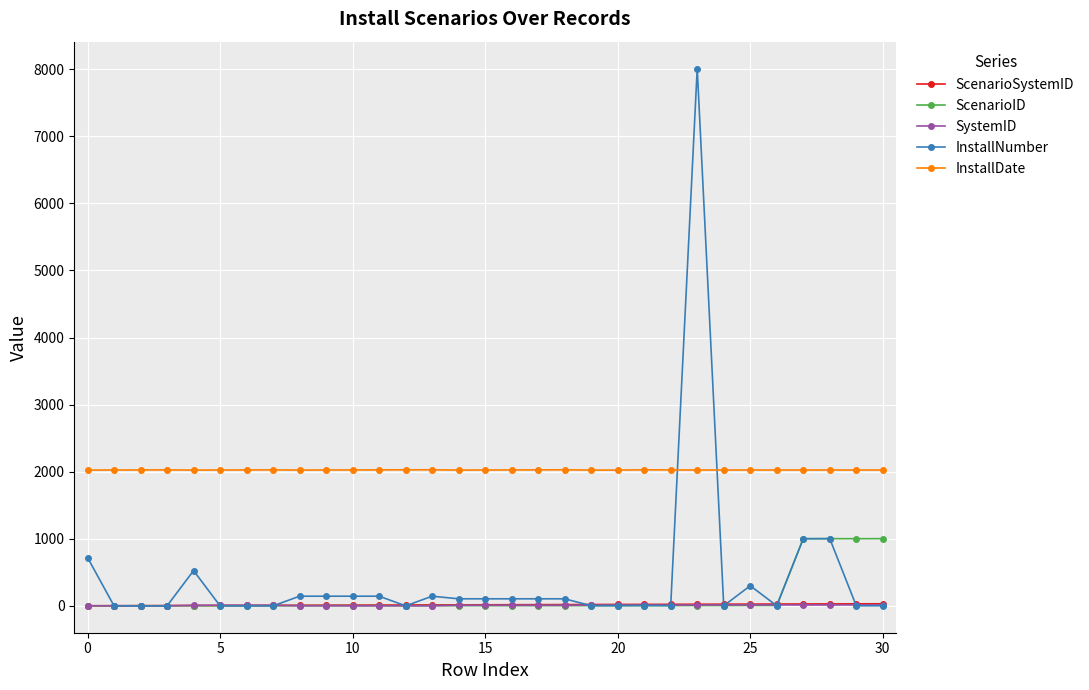

What is the greatest value displayed?

8010